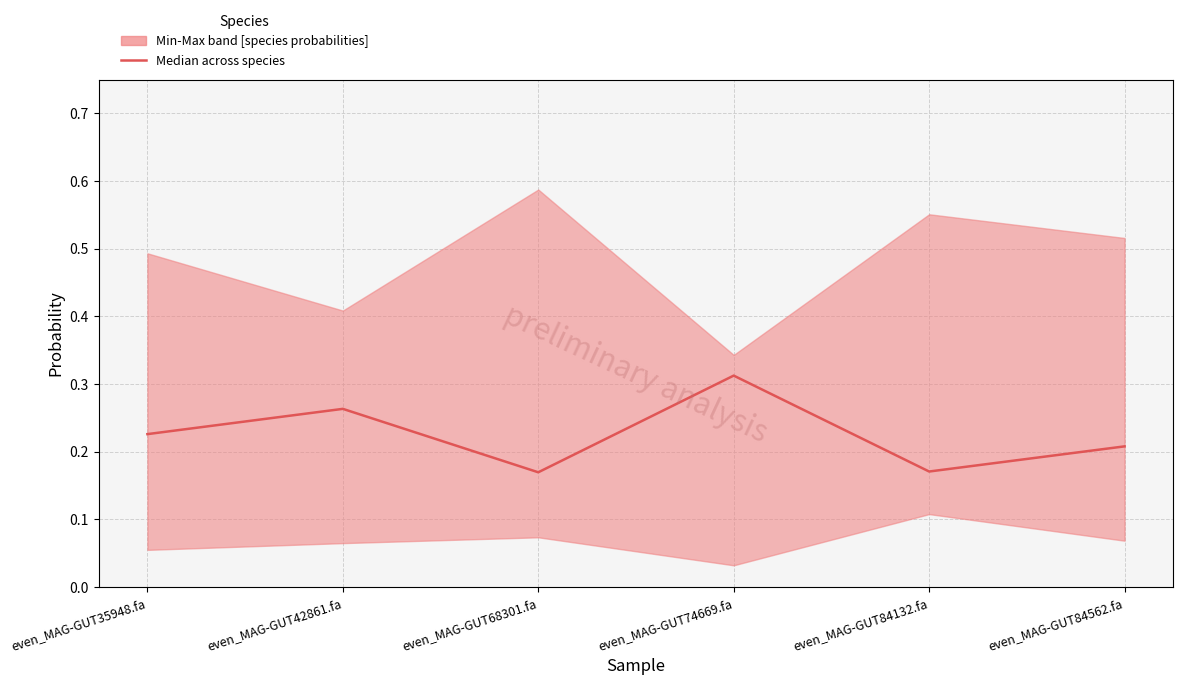

At which category does the data reach its first local peak?

even_MAG-GUT42861.fa